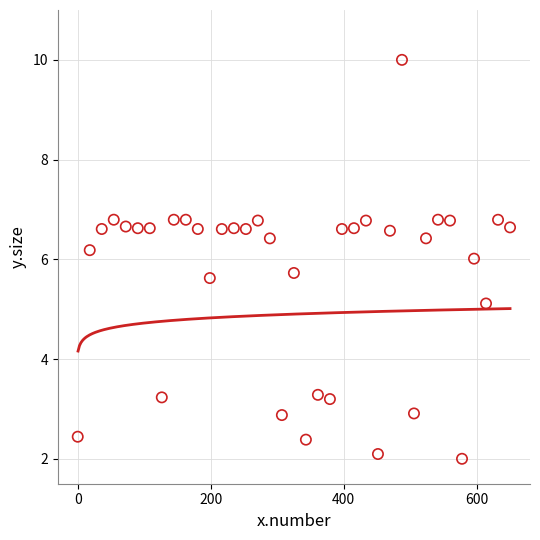

What is the range of Y values (max minus min)?

8.0